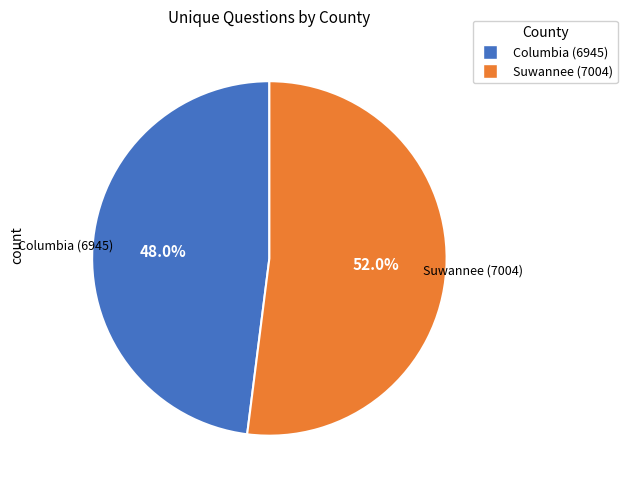

What percentage is the Columbia (6945) slice, to the nearest percent?

48%